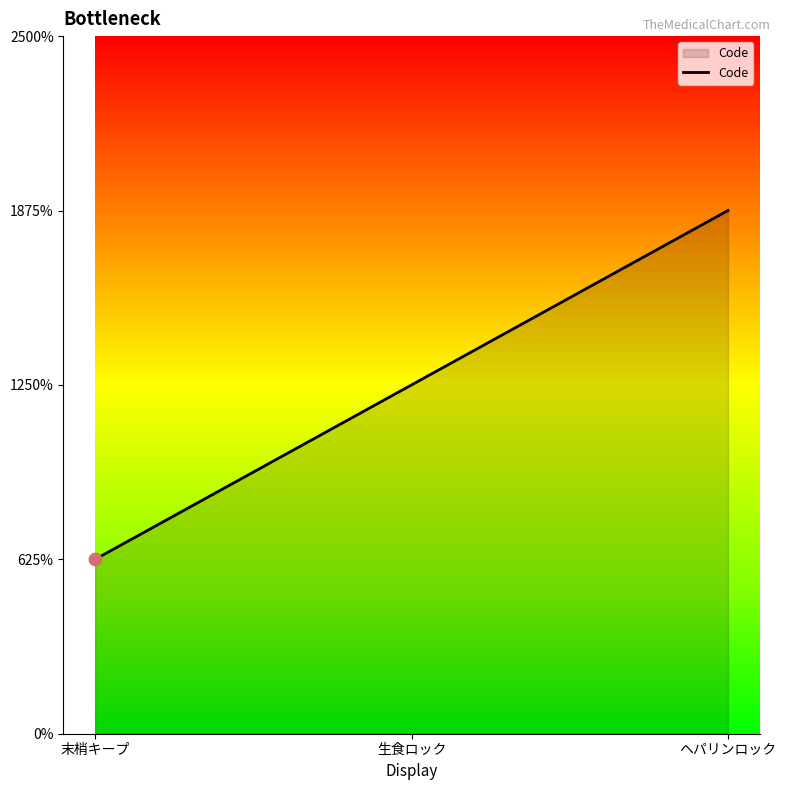

Between 生食ロック and 末梢キープ, which is larger?

生食ロック